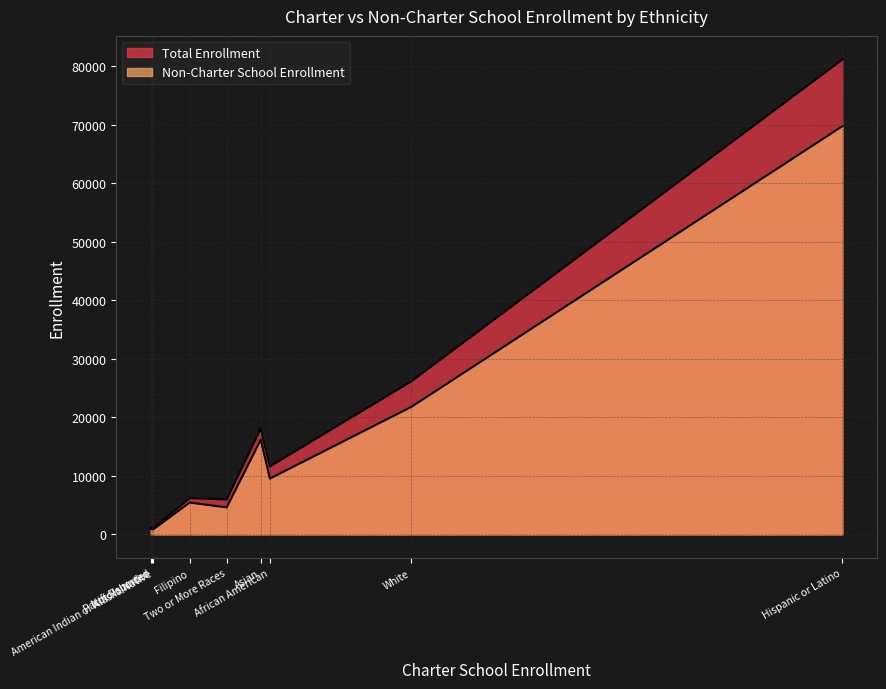

Which series has the largest total across all categories?

Total Enrollment